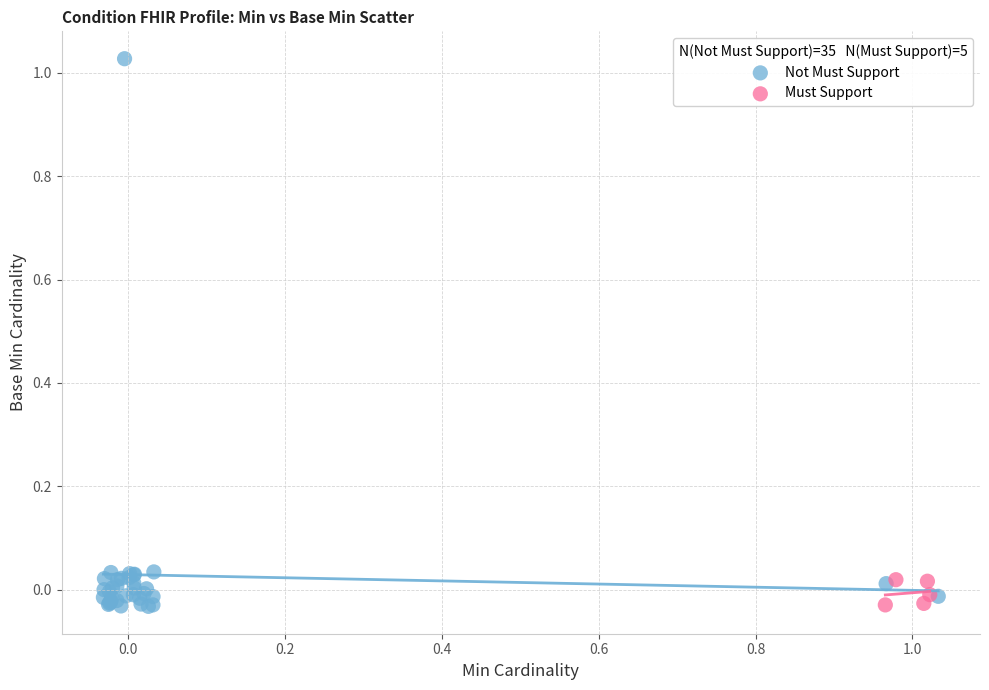

Which series reaches the maximum Y coordinate?

Not Must Support